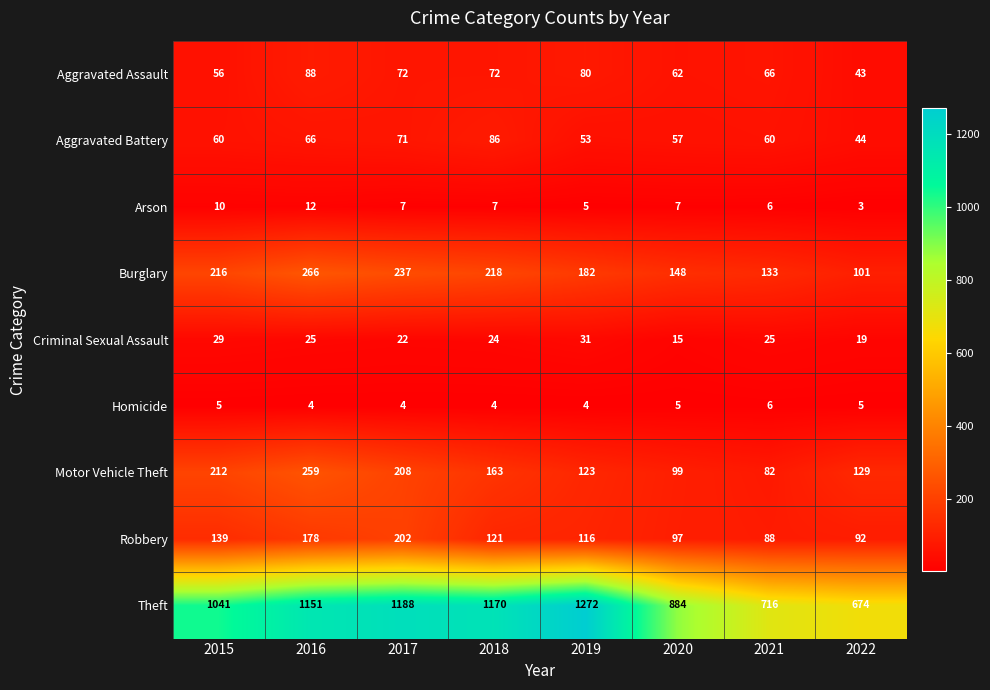

At 2016, list the series in order from largest to smallest.

Theft, Burglary, Motor Vehicle Theft, Robbery, Aggravated Assault, Aggravated Battery, Criminal Sexual Assault, Arson, Homicide